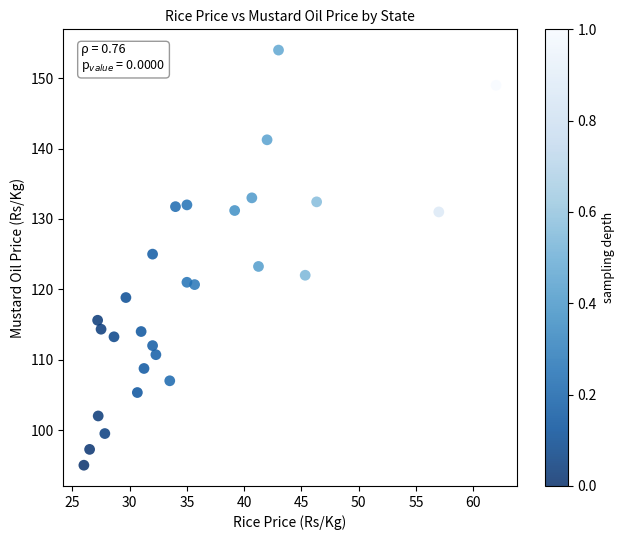

What is the range of Y values (max minus min)?

59.0